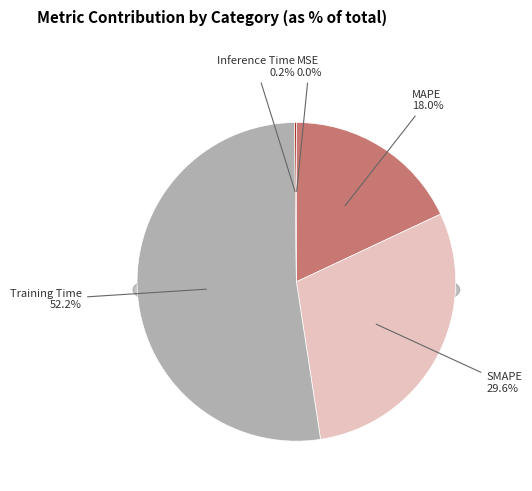

Which slice represents more than half of the pie?

Training Time